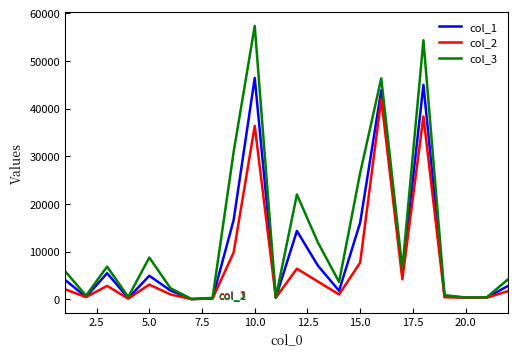

What is the minimum value for col_1?

44.4